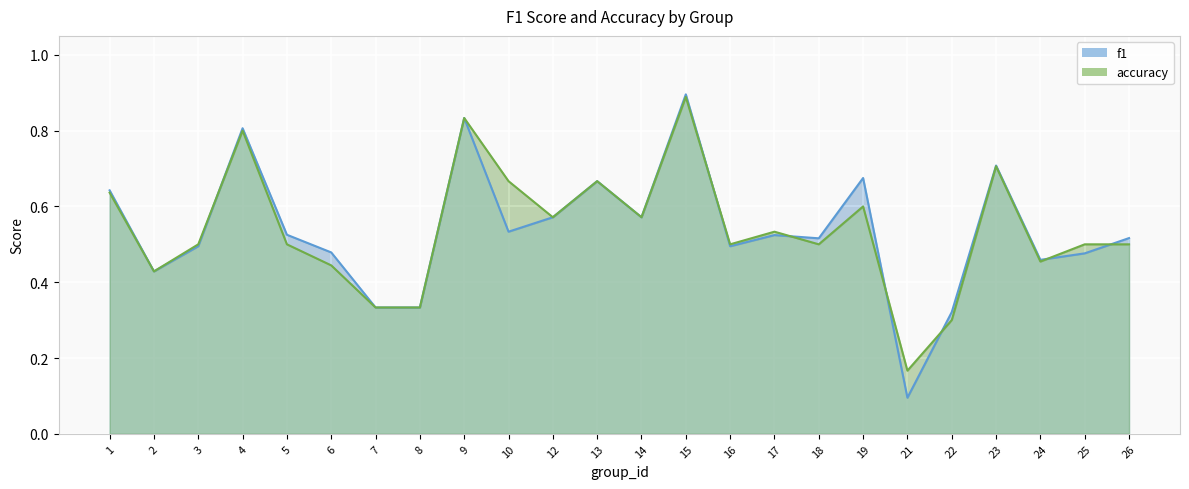

True or false: accuracy has a value of 0.4 at 4.

False